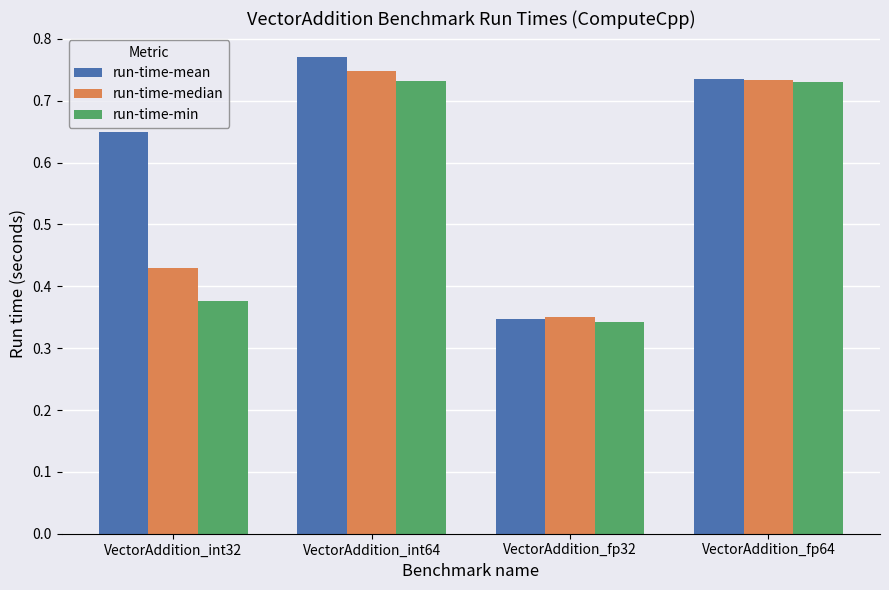

What is the sum of the run-time-median values at VectorAddition_int64 and VectorAddition_fp32?

1.1